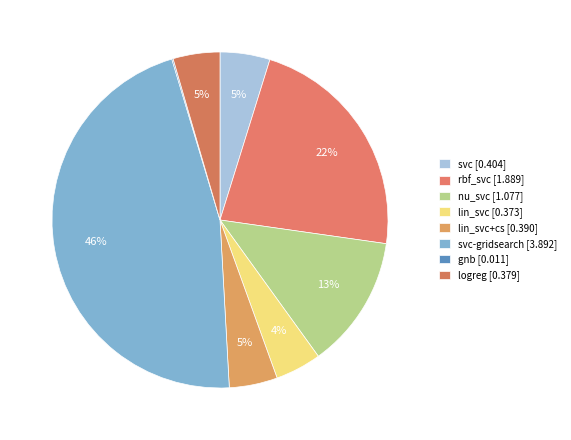

How many slices are in this pie chart?

8